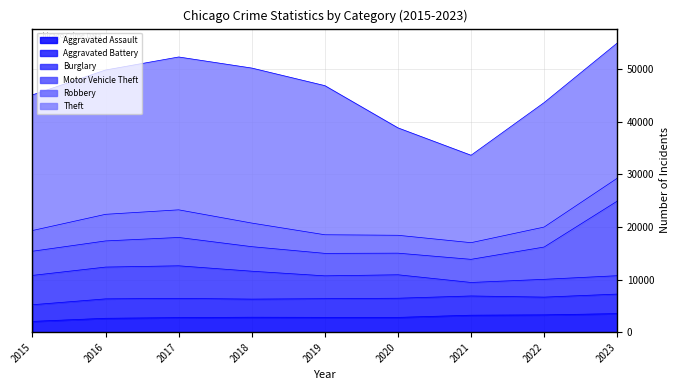

What is the approximate value of Aggravated Battery at 2023, to the nearest 100?

3700